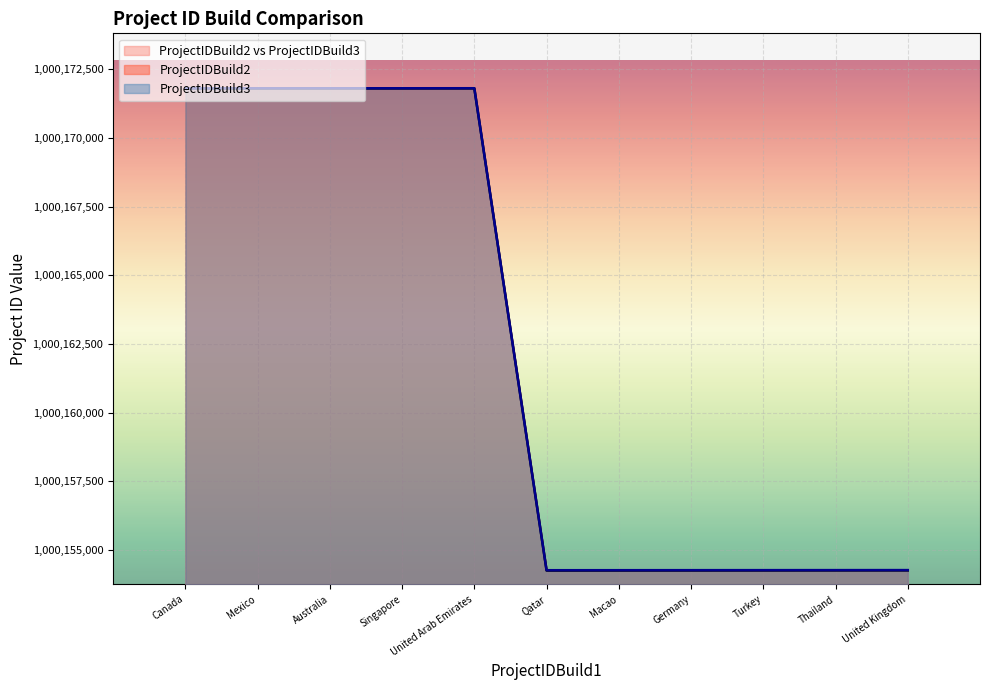

What is the label of the 4th point from the left?

Singapore